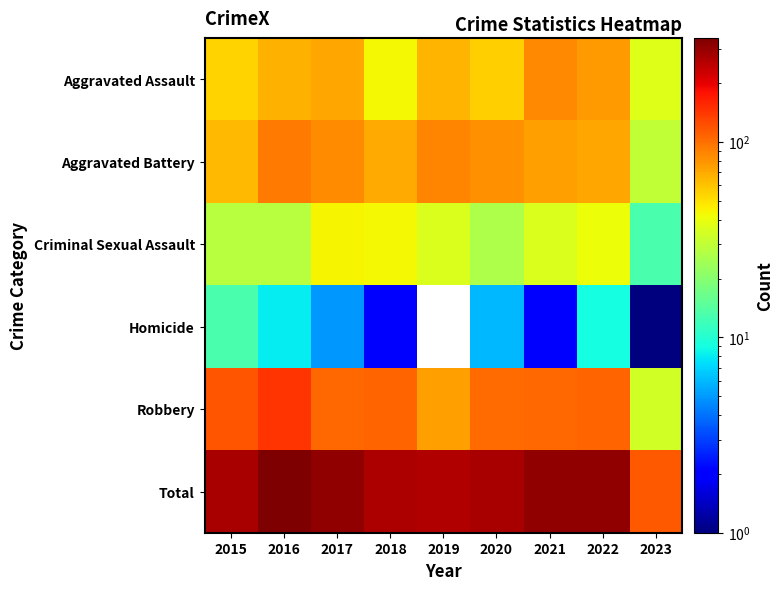

Is the value of Robbery at 2016 greater than the value of Homicide at 2021?

Yes